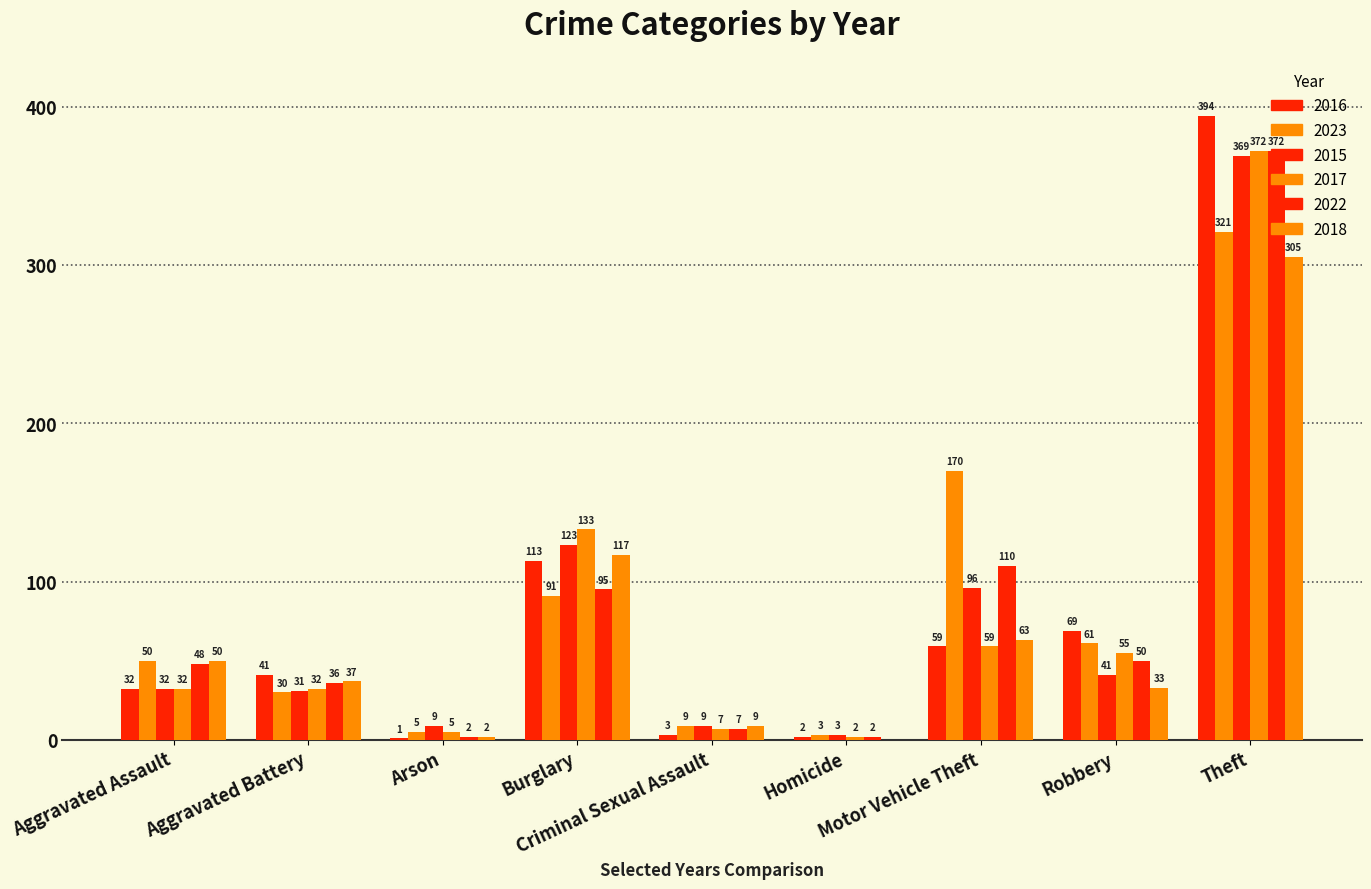

How many series are shown in this chart?

6